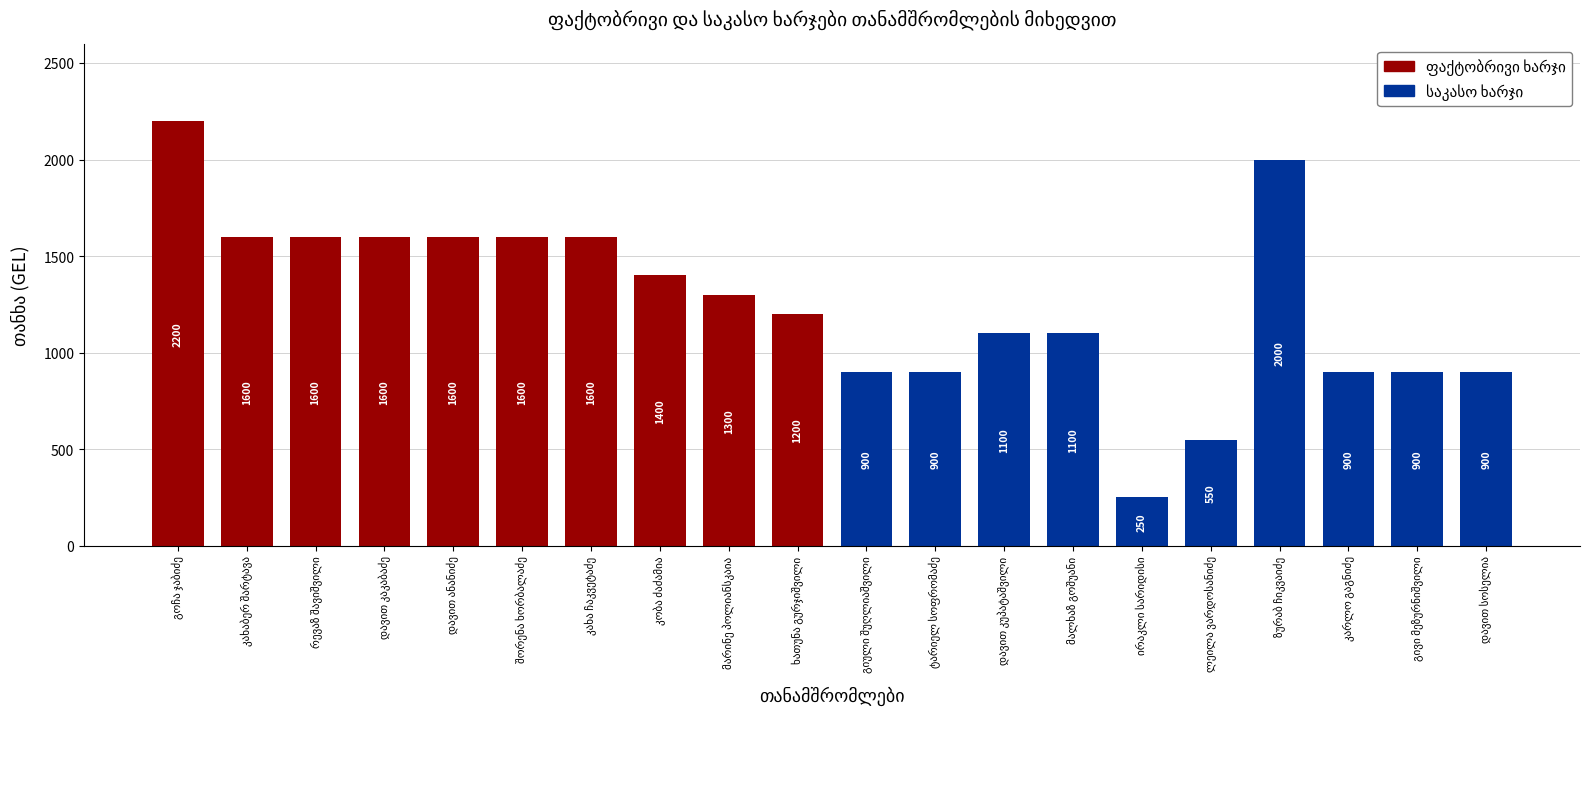

What is the difference between the second highest and minimum values?

1750